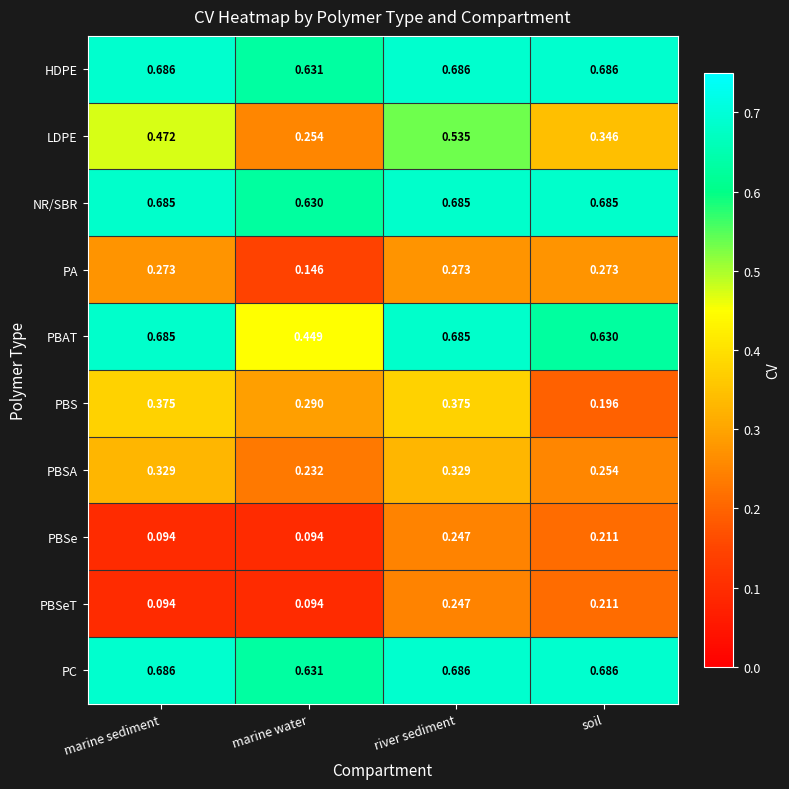

At which label does PC reach its minimum?

marine water